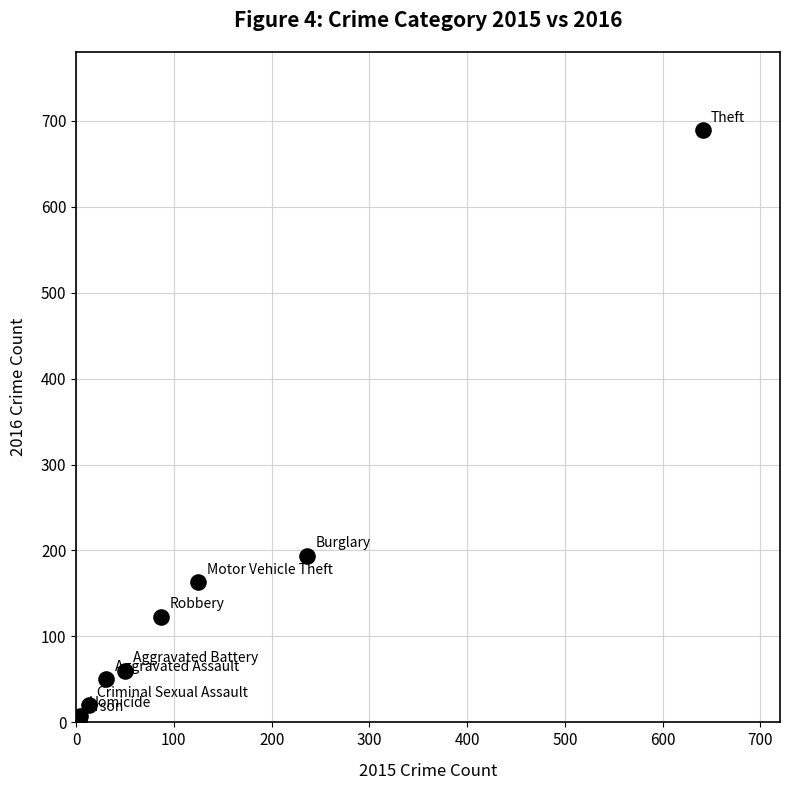

What Y value in the scatter plot is closest to 346?

194